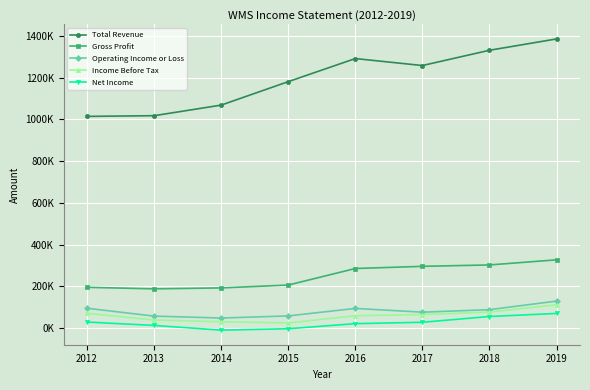

What is the difference between the maximum and minimum values in the Gross Profit series?

139000